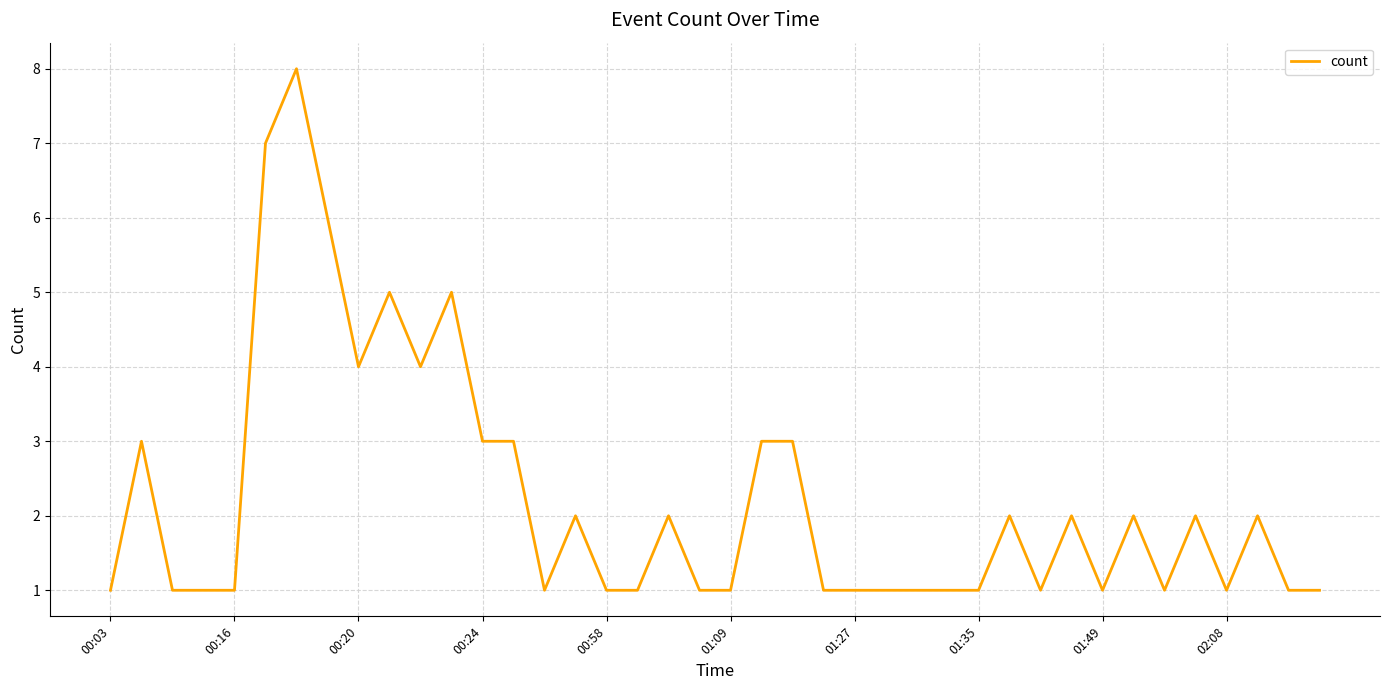

What is the maximum value shown in the chart?

8